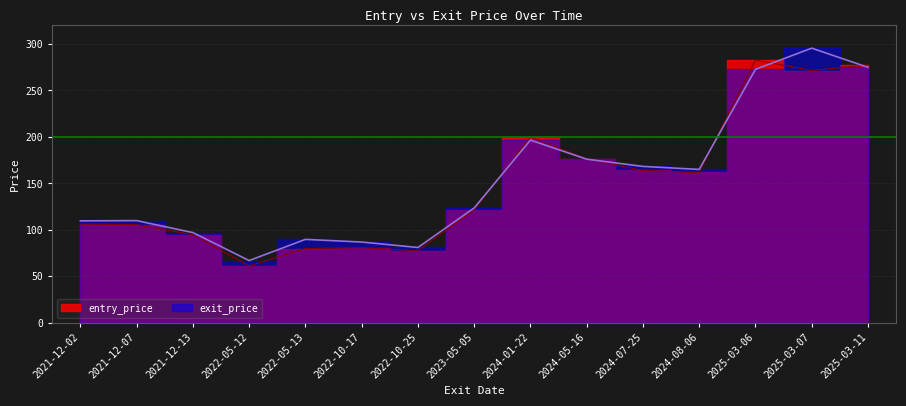

What is the label of the 3rd point from the left?

2021-12-13